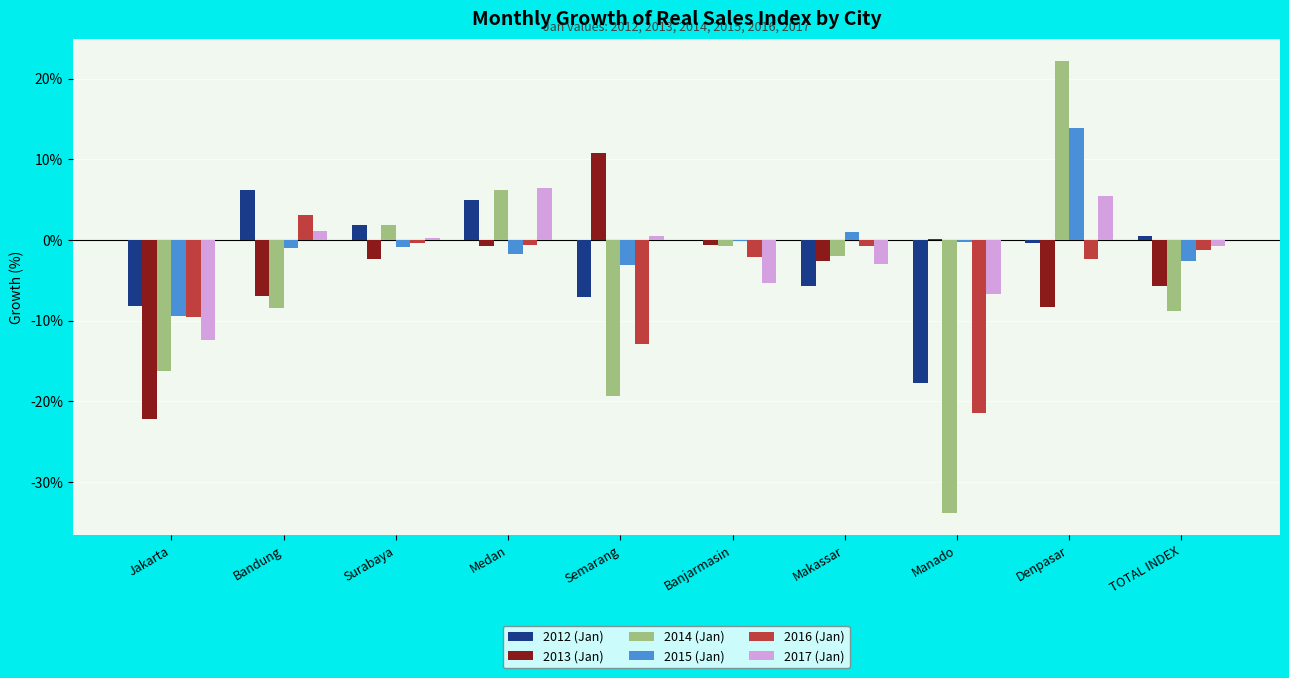

The value of 2017 (Jan) at Jakarta is -4.2. True or false?

False